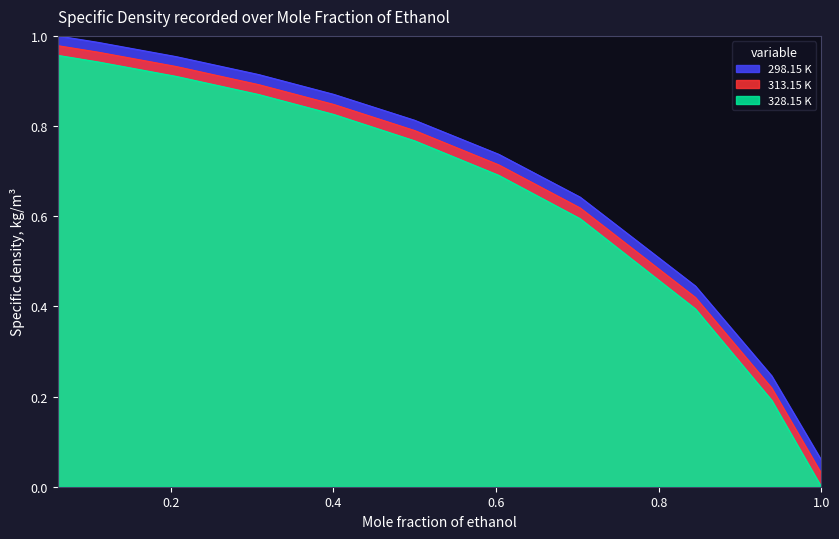

Which series has the widest spread of values?

328.15 K